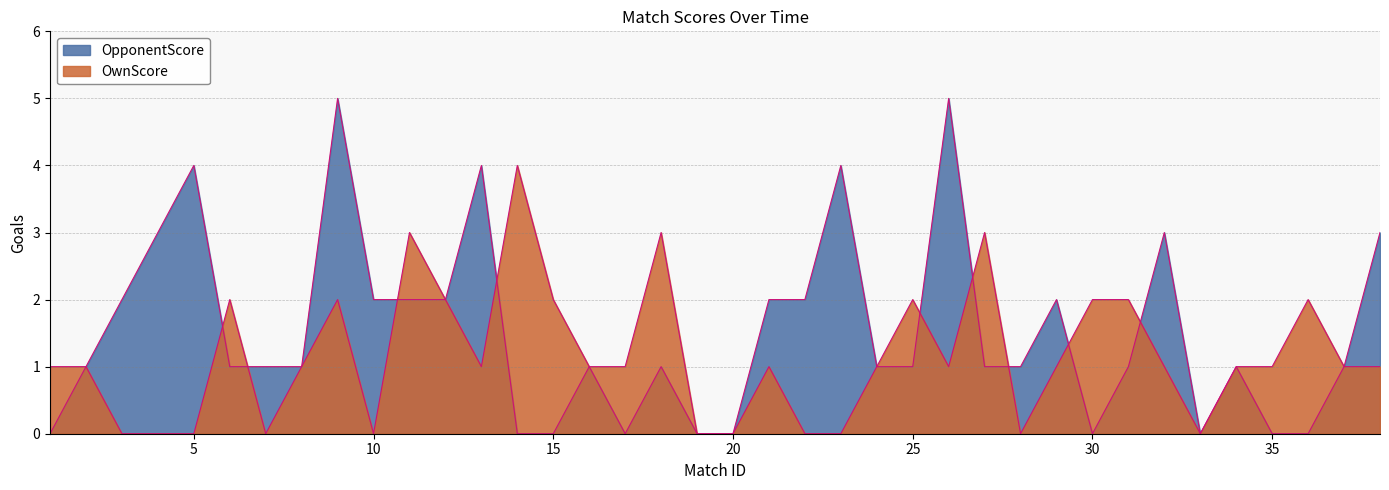

True or false: OpponentScore has more than 1 points higher than both neighbors.

True